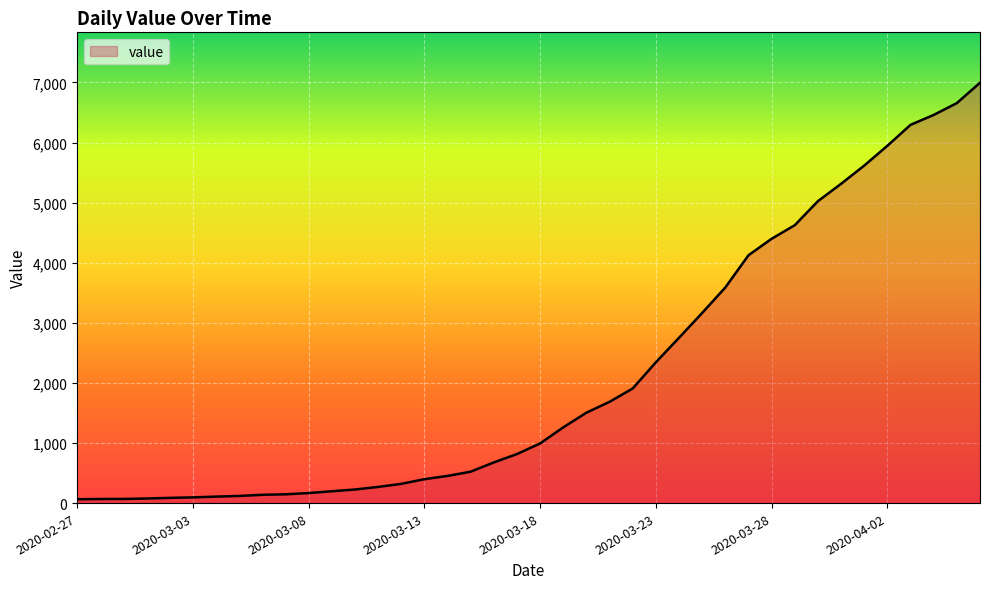

At which label is the value closest to 3529?

2020-03-26